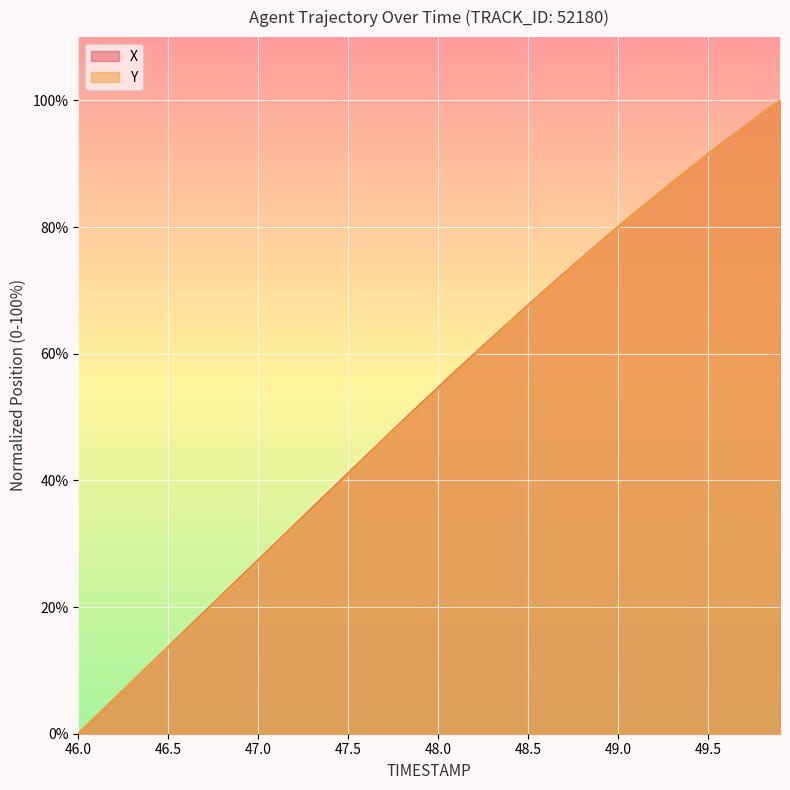

True or false: X has a value of 34.3 at 49.5.

False